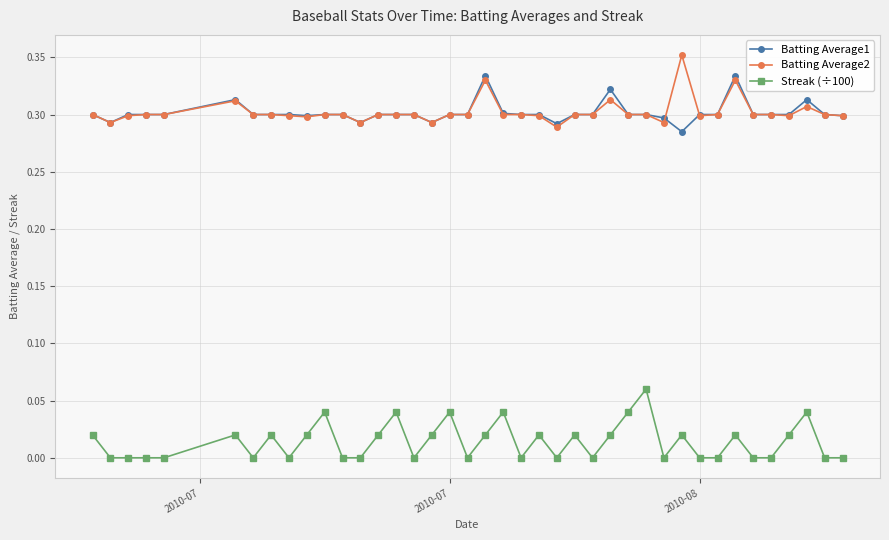

True or false: Streak (÷100) has more than 1 points higher than both neighbors.

True